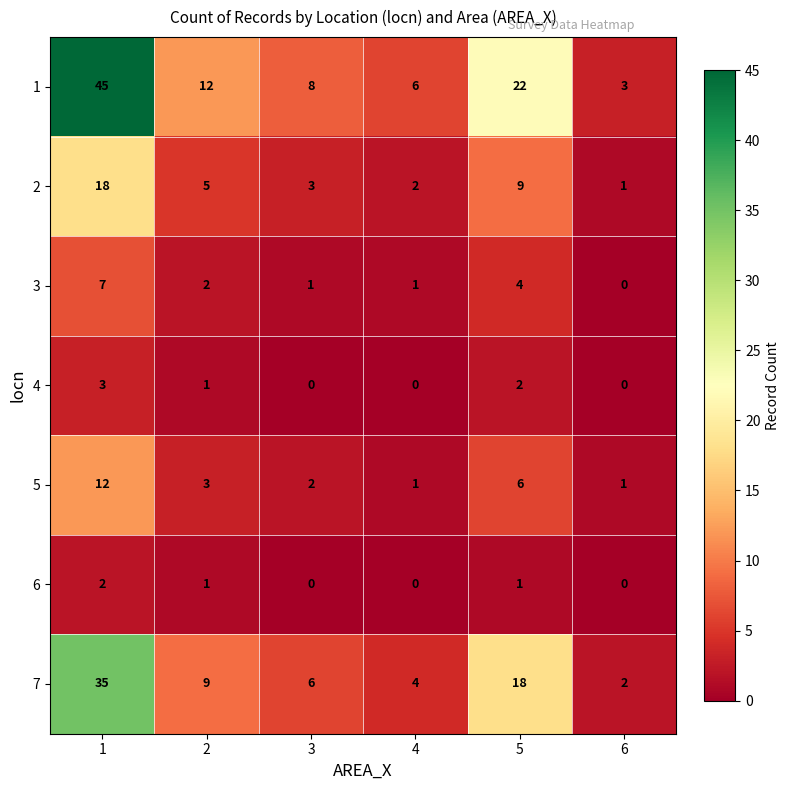

True or false: 2 has a value of 18 at 1.

True